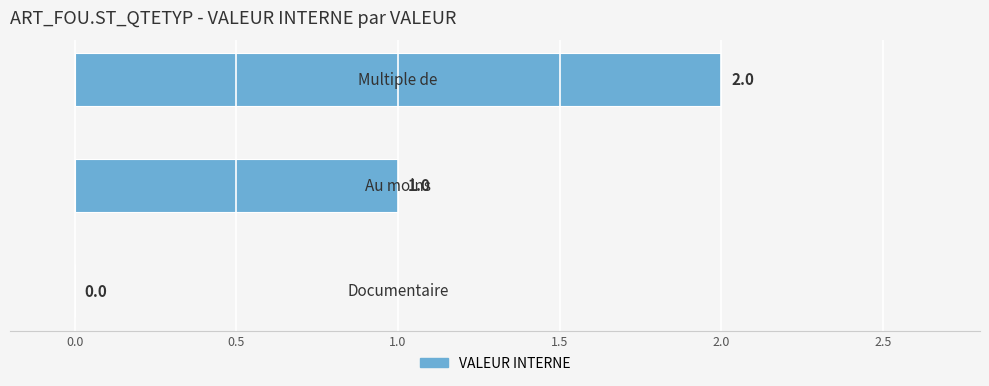

Count the number of data series in this chart.

1